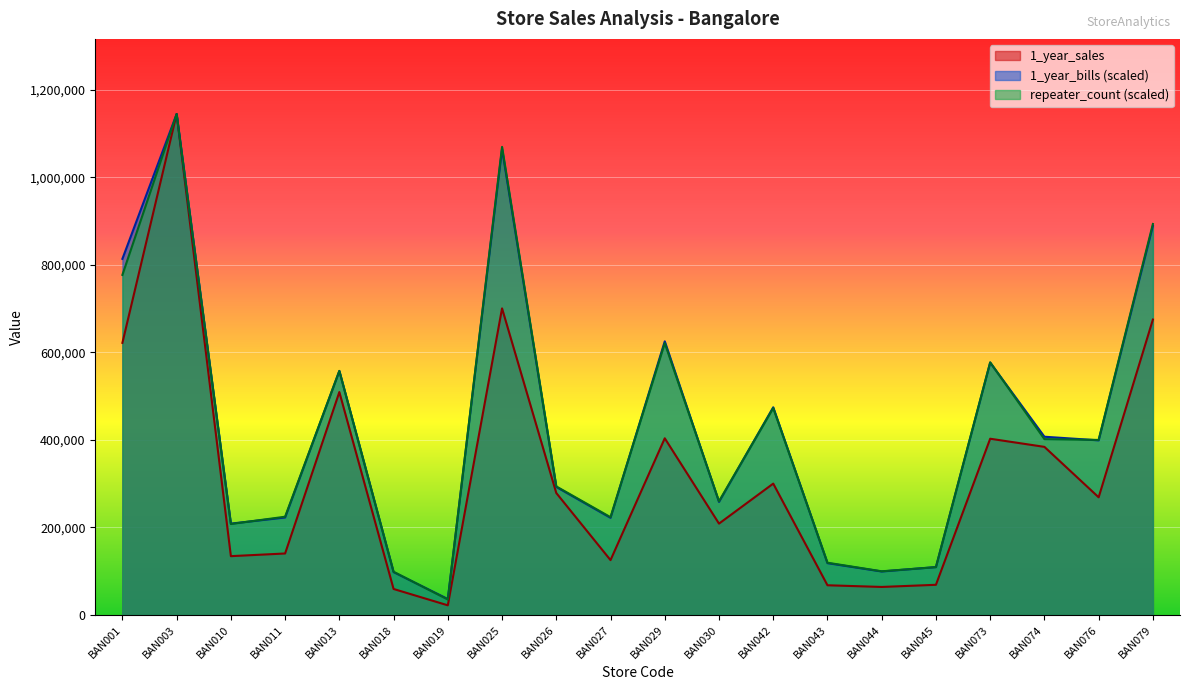

What is the difference between the maximum and minimum values in the 1_year_bills series?

1108749.5